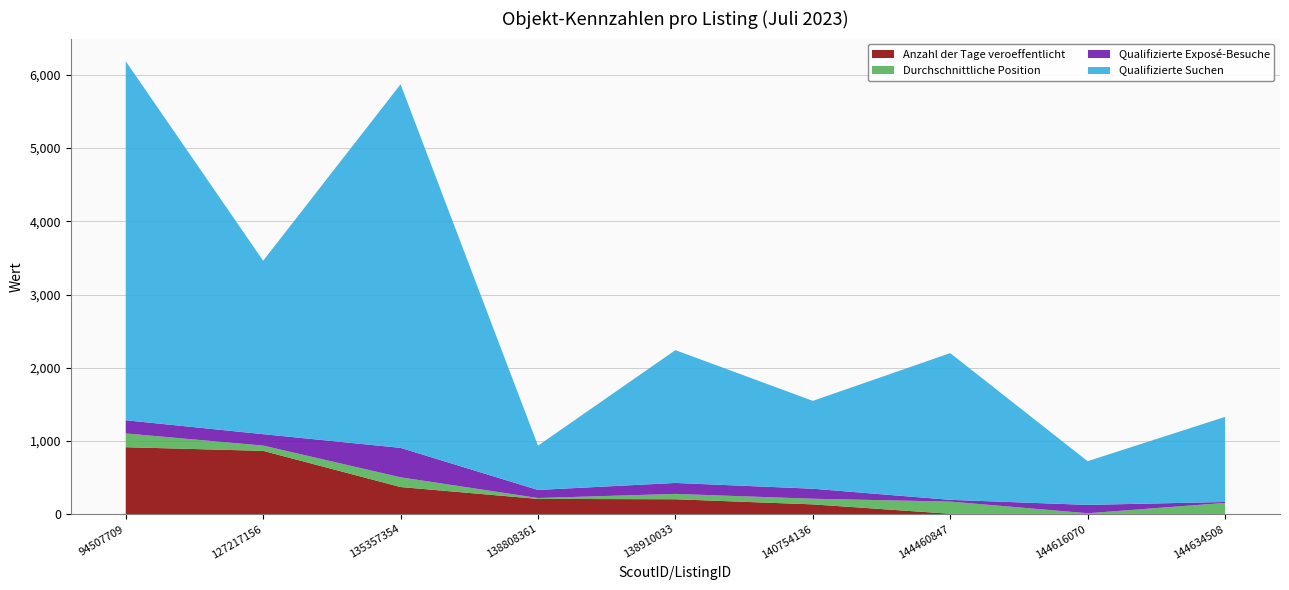

Reading right to left, list all the values displayed in this chart.

Anzahl der Tage veroeffentlicht: 4	5	6	134	204	209	371	865	915
Durchschnittliche Position: 150	8	166	77	73	12	133	72	188
Qualifizierte Exposé-Besuche: 13	114	24	137	150	110	402	156	180
Qualifizierte Suchen: 1162	597	2004	1200	1814	605	4966	2369	4904